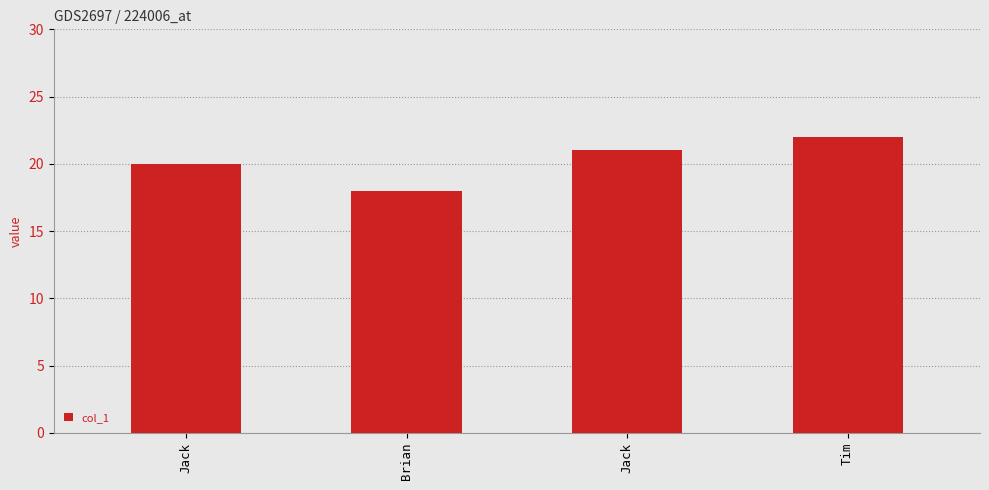

Read the value at Jack.

21